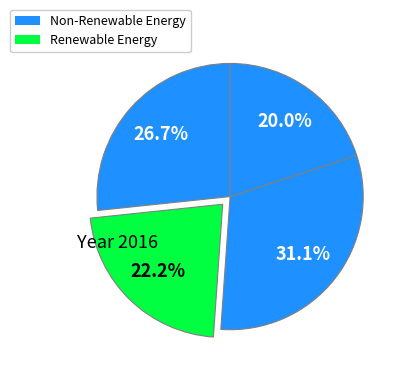

How many segments does this pie chart have?

4